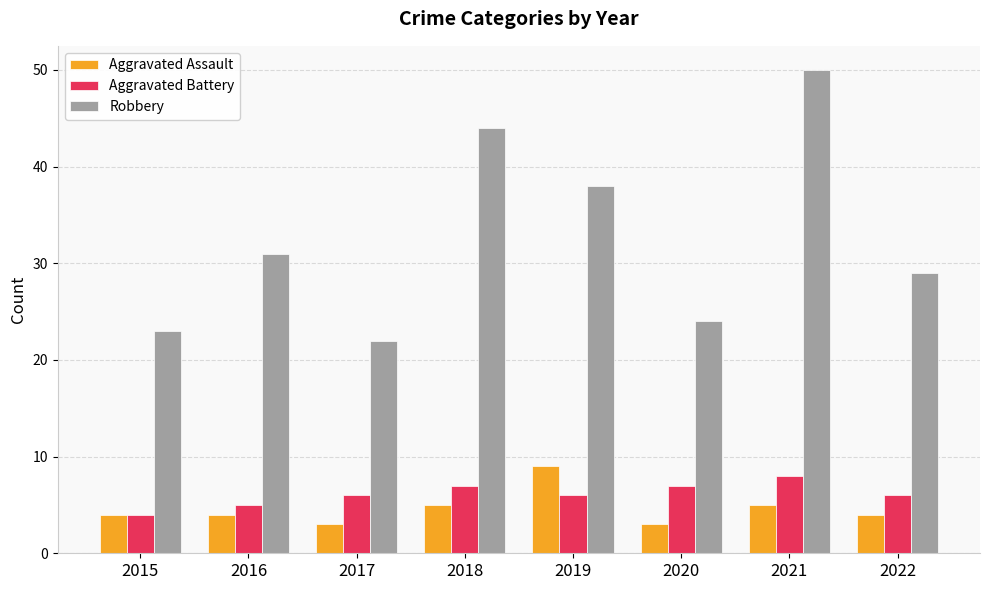

What is the maximum value shown in the chart?

50